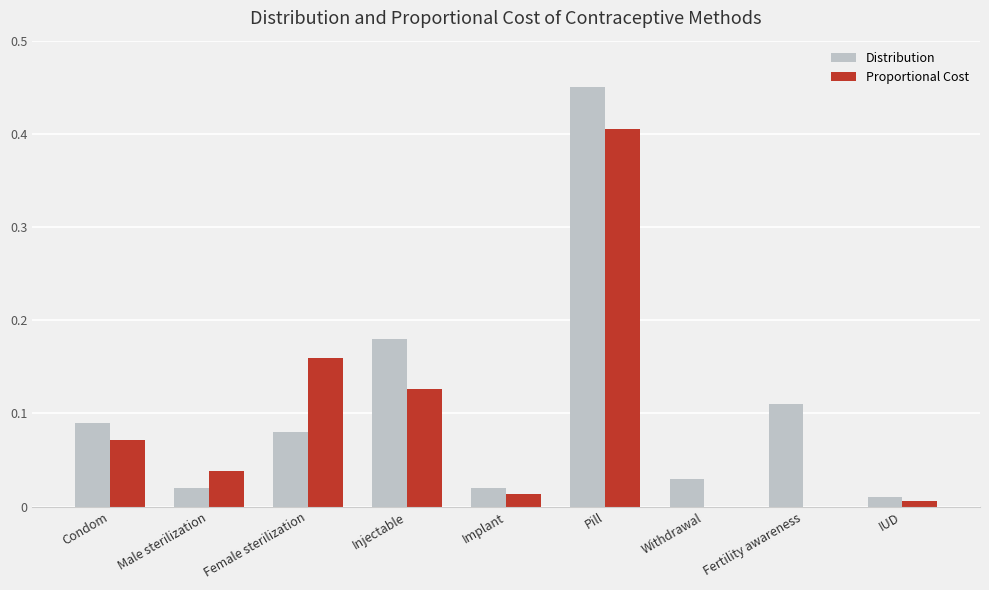

Count the number of categories in the chart.

9